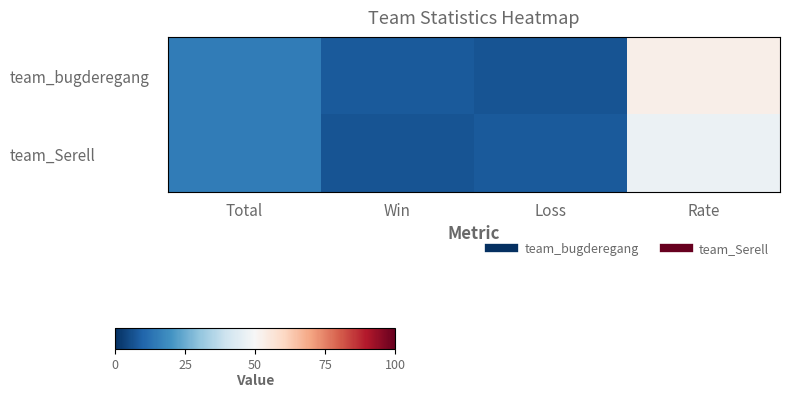

Between Total and Loss, which is larger?

Total